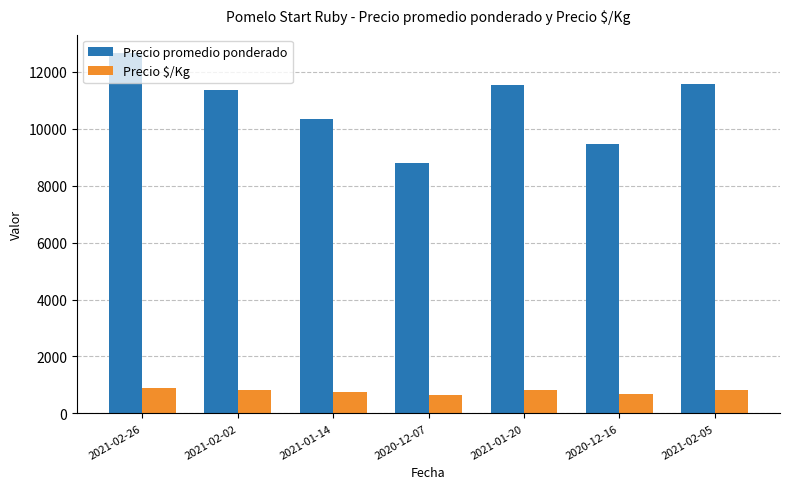

Which series has the largest total across all categories?

Precio promedio ponderado